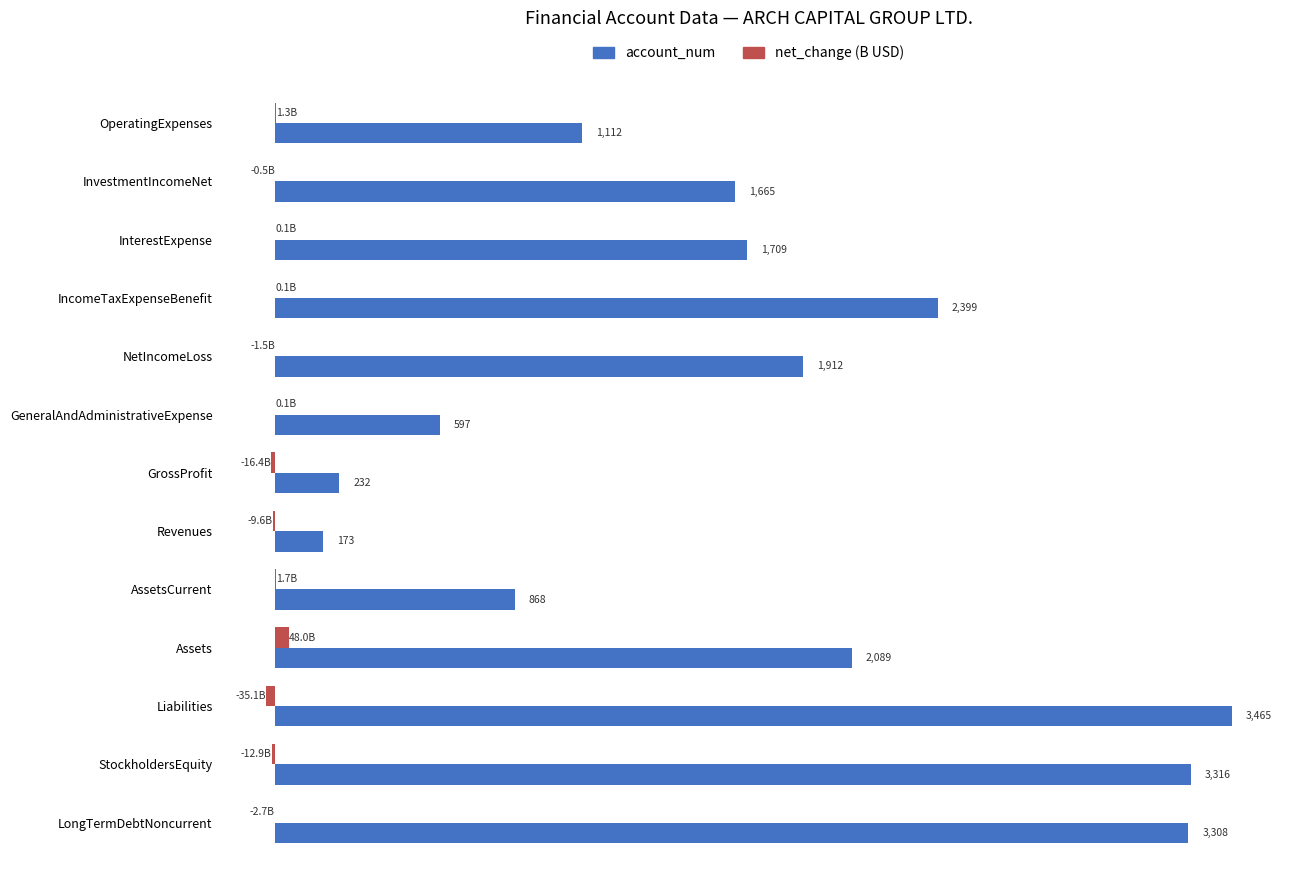

Which label corresponds to the largest value in the chart?

Liabilities